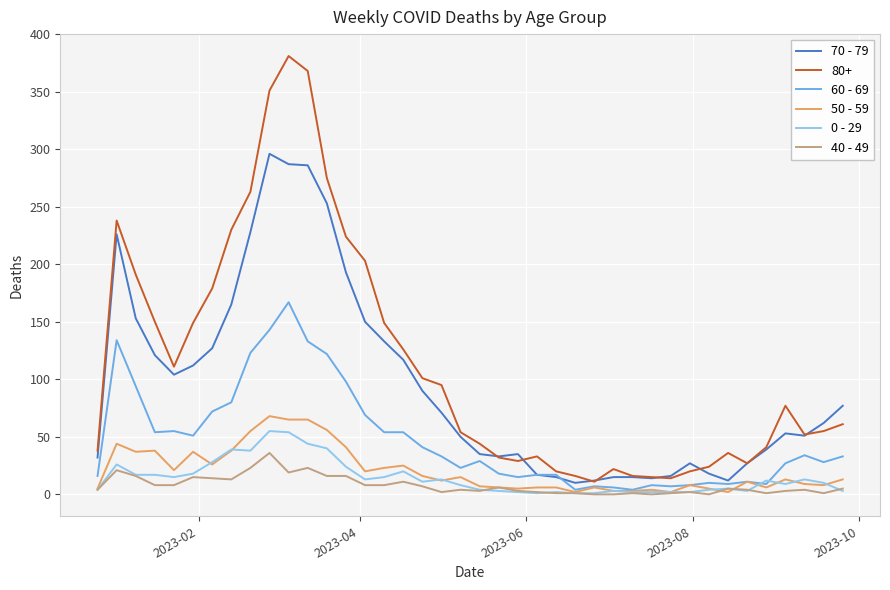

Which series has the widest spread of values?

80+